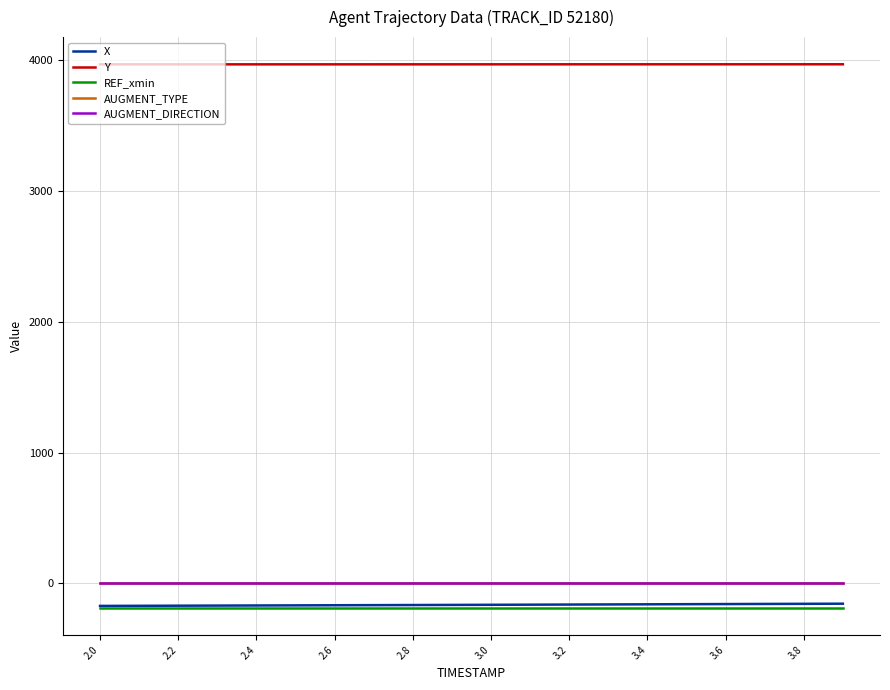

What is the greatest value displayed?

3965.7